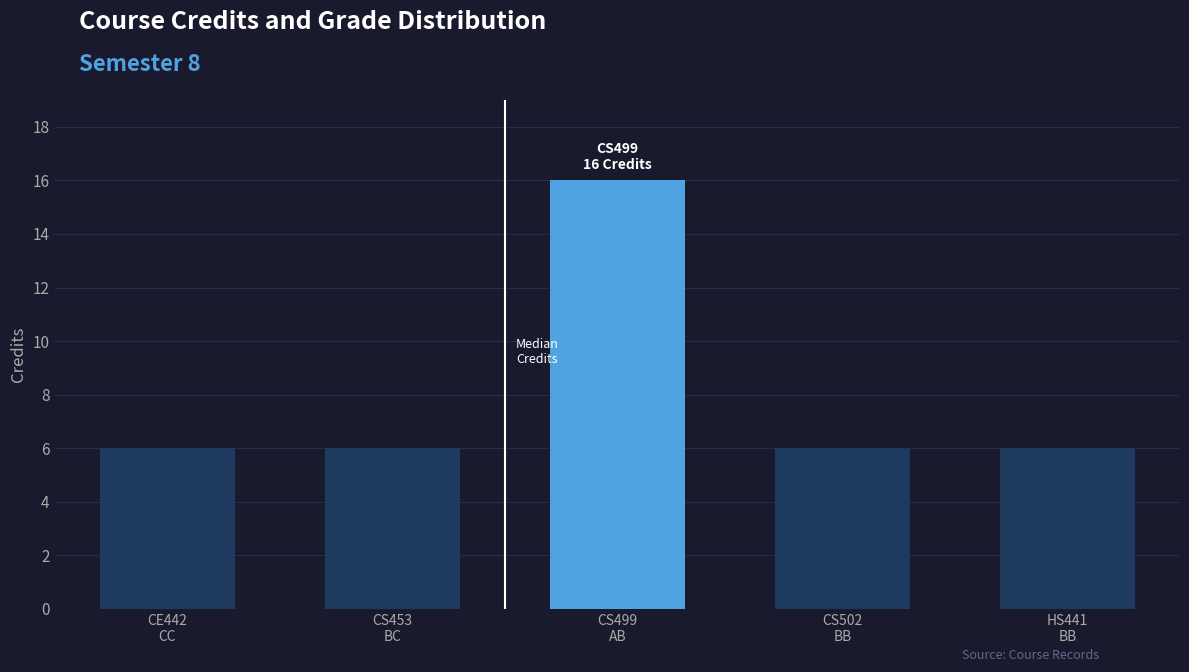

What is the greatest value displayed?

16